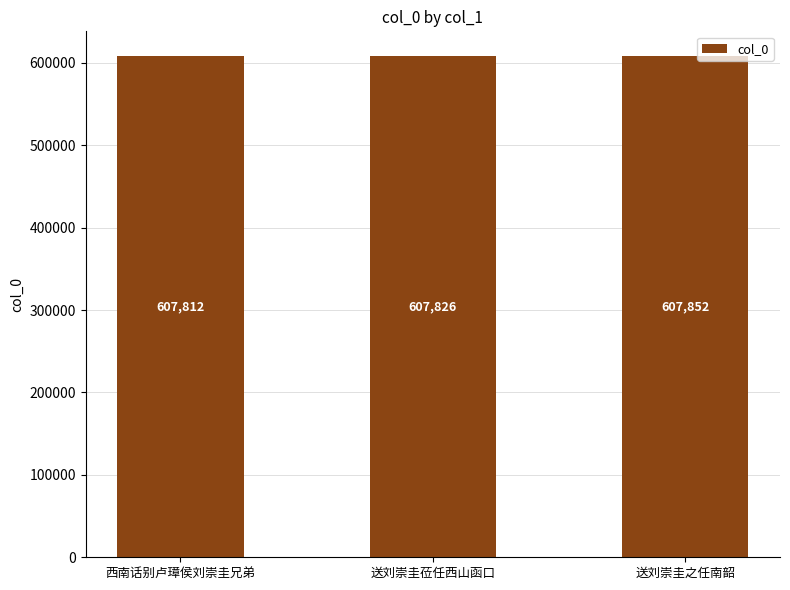

Which has a higher value, 送刘崇圭之任南韶 or 送刘崇圭莅任西山函口?

送刘崇圭之任南韶